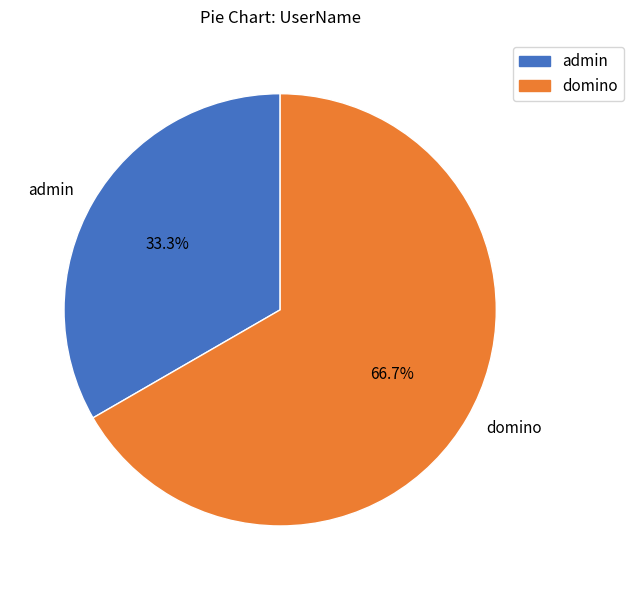

What percentage is the admin slice, to the nearest percent?

33%